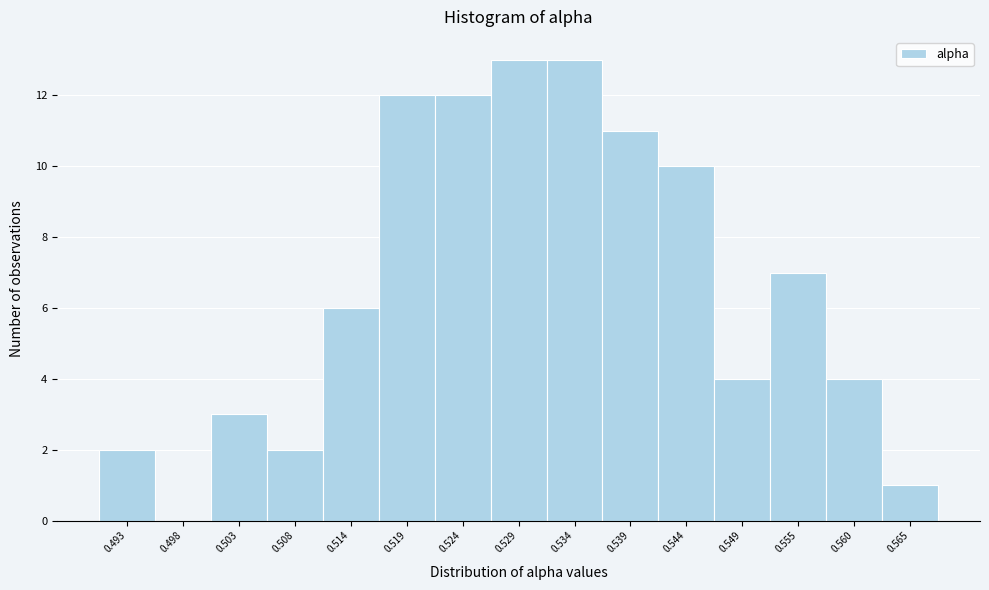

Reading right to left, what are all the values shown in this chart?

0.565=1	0.560=4	0.555=7	0.549=4	0.544=10	0.539=11	0.534=13	0.529=13	0.524=12	0.519=12	0.514=6	0.508=2	0.503=3	0.498=0	0.493=2